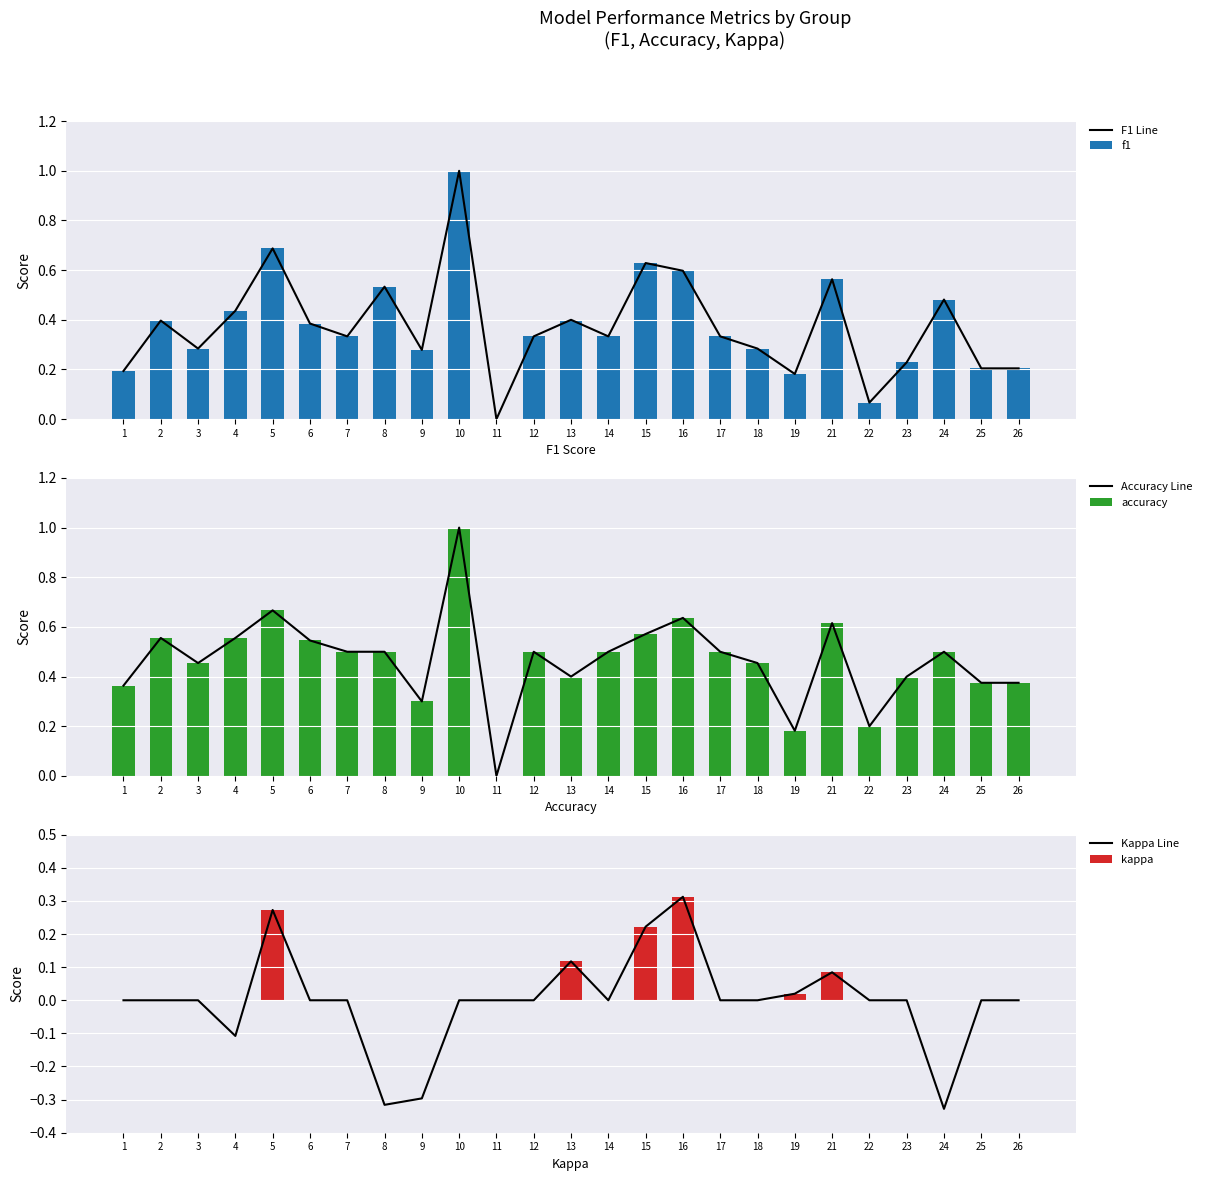

At which category is the sum across all series the highest?

10